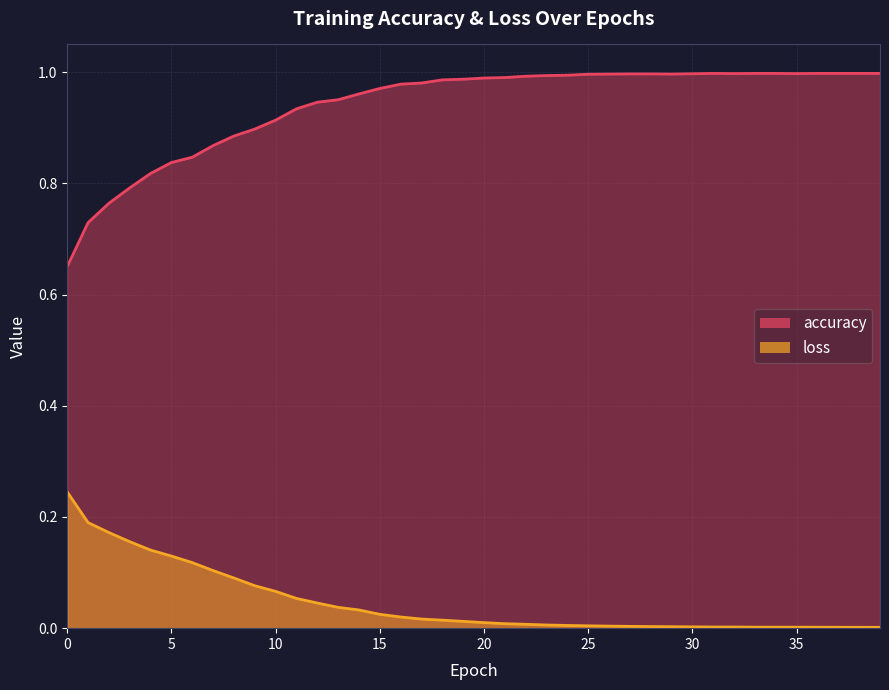

Rank the series by their average value, from lowest to highest.

loss, accuracy